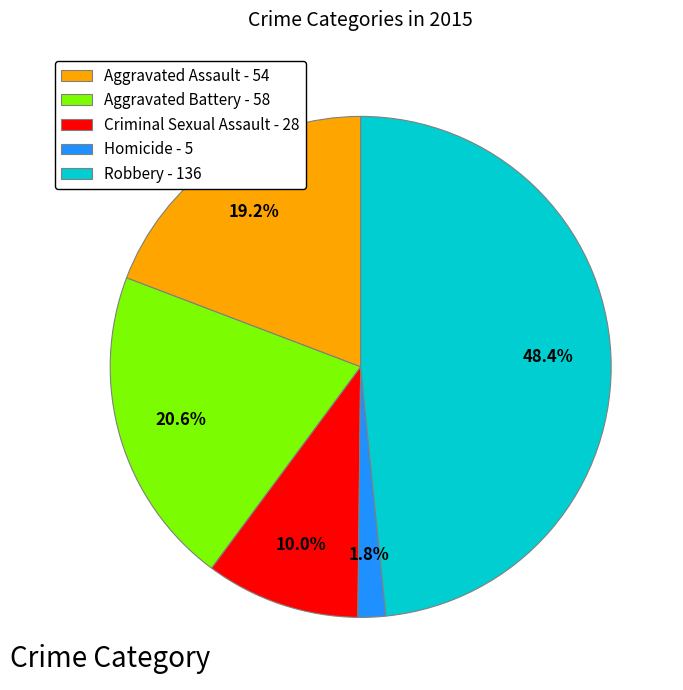

Is there a majority slice in this chart?

No